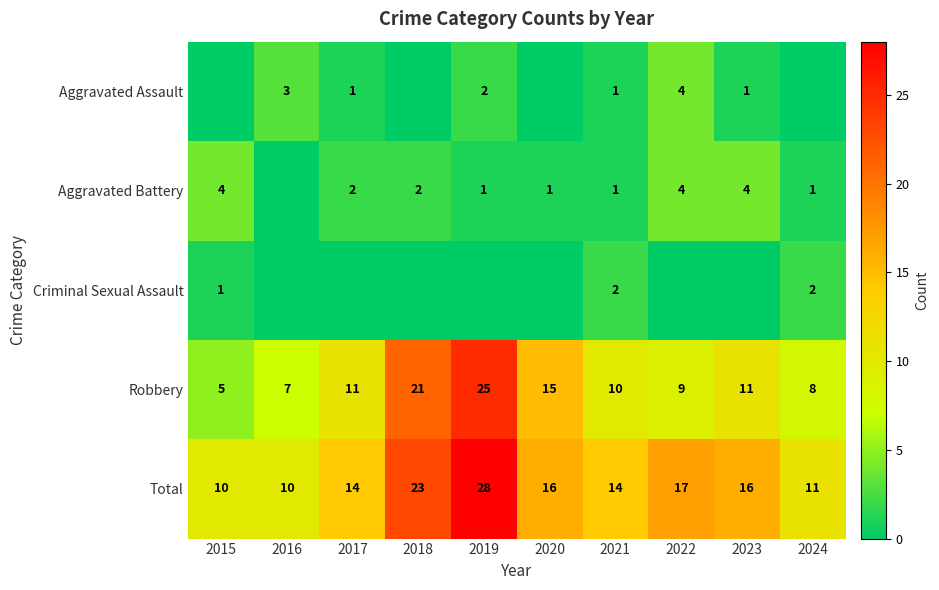

What is the sum of all Robbery values?

122